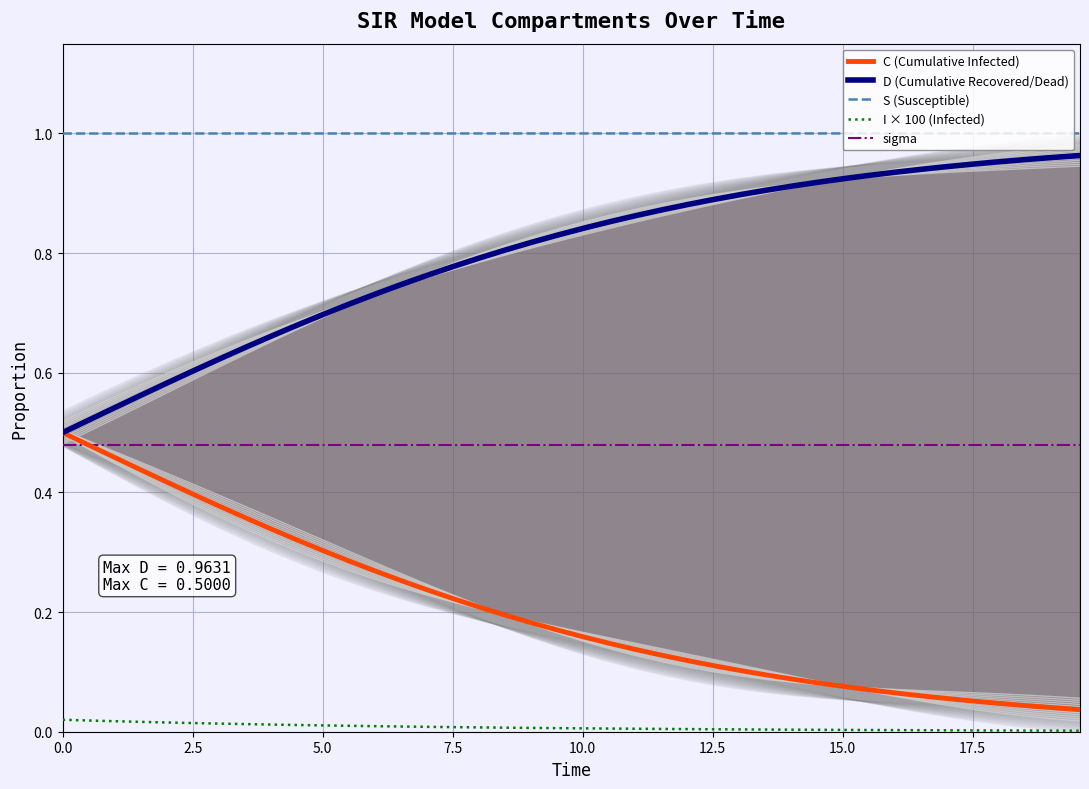

Reading right to left, extract all data points from this chart.

C (Cumulative Infected): 0.0	0.0	0.0	0.0	0.1	0.1	0.1	0.1	0.1	0.1	0.1	0.1	0.1	0.1	0.1	0.1	0.1	0.1	0.1	0.2	0.2	0.2	0.2	0.2	0.2	0.2	0.3	0.3	0.3	0.3	0.3	0.3	0.4	0.4	0.4	0.4	0.4	0.5	0.5	0.5
D (Cumulative Recovered/Dead): 1.0	1.0	1.0	1.0	0.9	0.9	0.9	0.9	0.9	0.9	0.9	0.9	0.9	0.9	0.9	0.9	0.9	0.9	0.9	0.8	0.8	0.8	0.8	0.8	0.8	0.8	0.7	0.7	0.7	0.7	0.7	0.7	0.6	0.6	0.6	0.6	0.6	0.5	0.5	0.5
S (Susceptible): 1.0	1.0	1.0	1.0	1.0	1.0	1.0	1.0	1.0	1.0	1.0	1.0	1.0	1.0	1.0	1.0	1.0	1.0	1.0	1.0	1.0	1.0	1.0	1.0	1.0	1.0	1.0	1.0	1.0	1.0	1.0	1.0	1.0	1.0	1.0	1.0	1.0	1.0	1.0	1.0
I × 100 (Infected): 0.0	0.0	0.0	0.0	0.0	0.0	0.0	0.0	0.0	0.0	0.0	0.0	0.0	0.0	0.0	0.0	0.0	0.0	0.0	0.0	0.0	0.0	0.0	0.0	0.0	0.0	0.0	0.0	0.0	0.0	0.0	0.0	0.0	0.0	0.0	0.0	0.0	0.0	0.0	0.0
sigma: 0.5	0.5	0.5	0.5	0.5	0.5	0.5	0.5	0.5	0.5	0.5	0.5	0.5	0.5	0.5	0.5	0.5	0.5	0.5	0.5	0.5	0.5	0.5	0.5	0.5	0.5	0.5	0.5	0.5	0.5	0.5	0.5	0.5	0.5	0.5	0.5	0.5	0.5	0.5	0.5